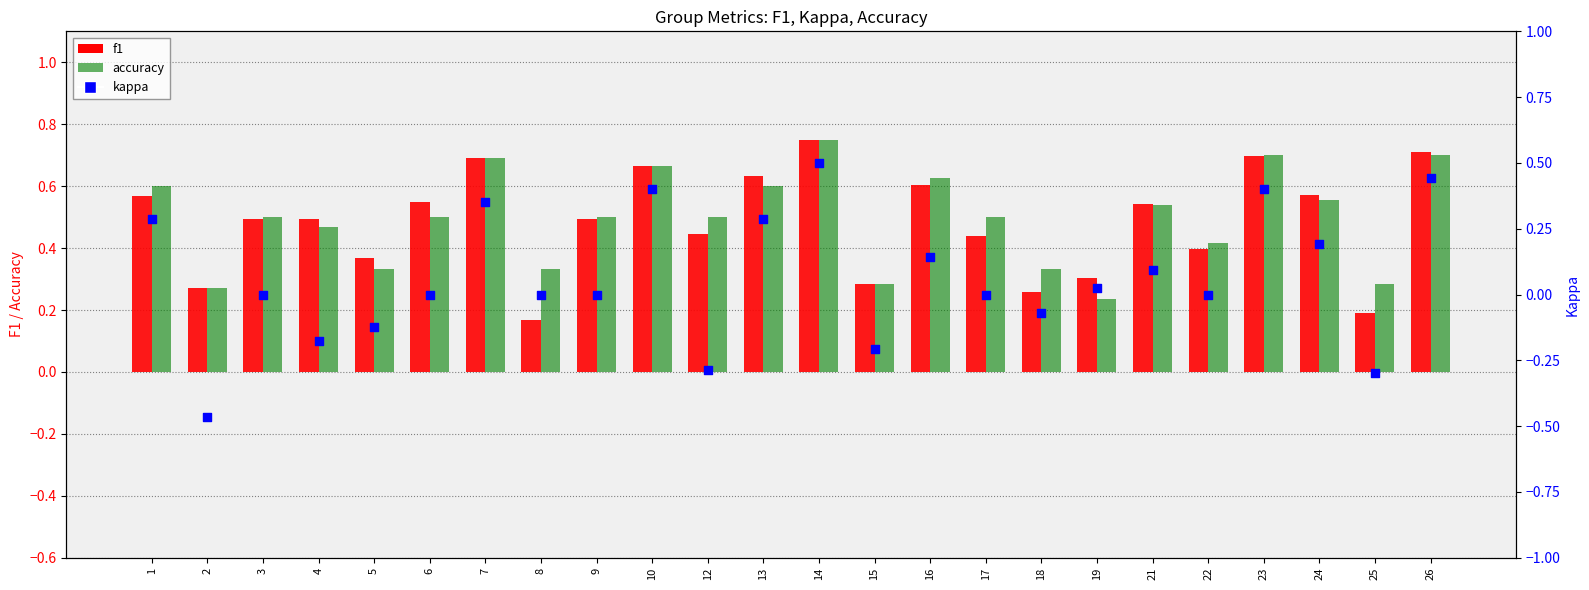

Which series has the largest Y range (max minus min)?

kappa